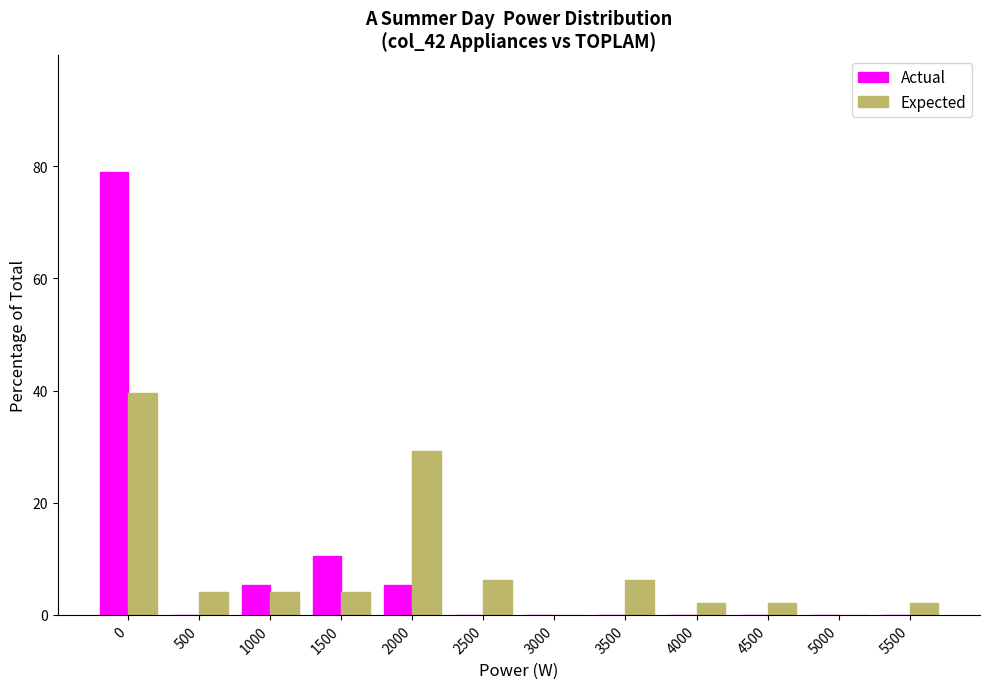

What is the approximate value of Expected at 2000?

29.2